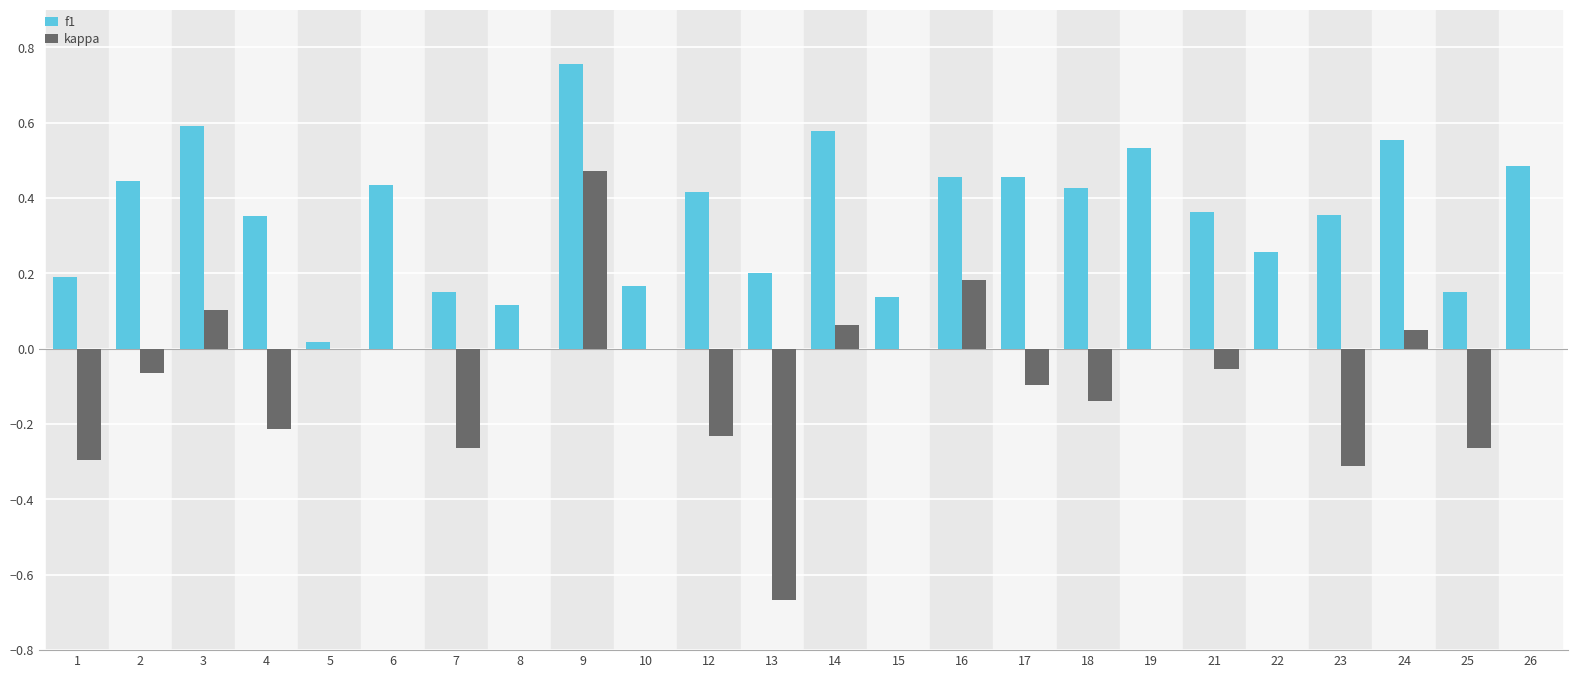

Between 14 and 26, which series saw the biggest shift?

f1